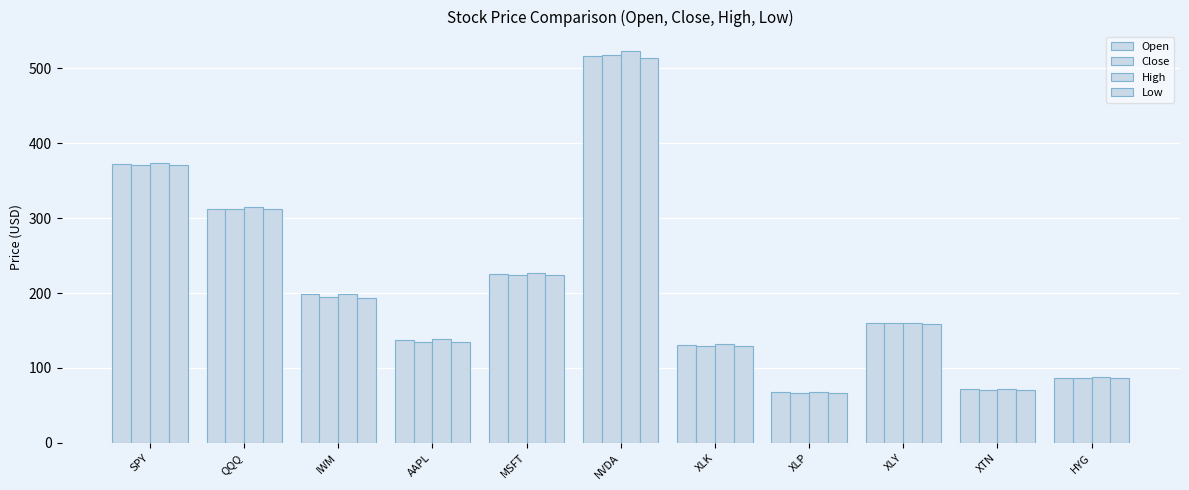

What is the sum of the Open values at MSFT and XLP?

292.2